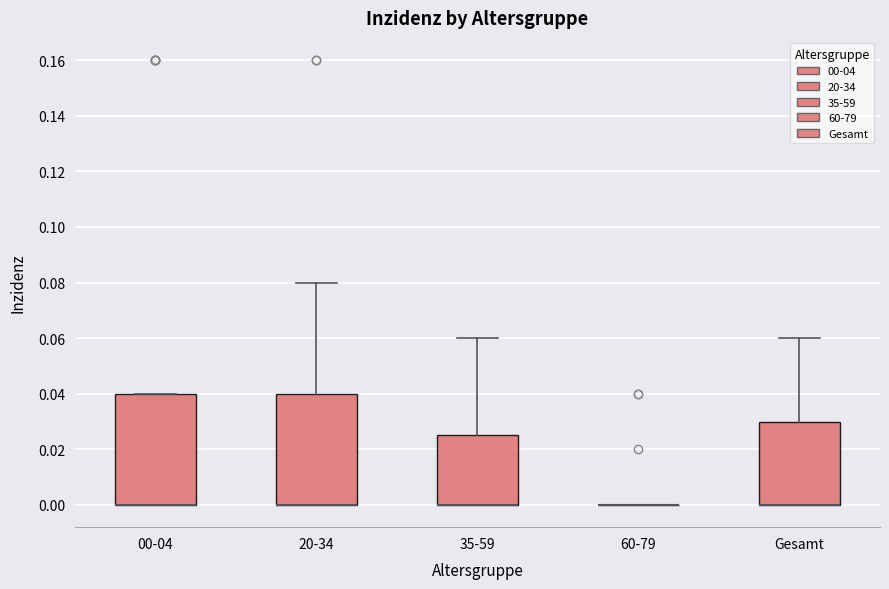

Reading left to right, transcribe this box plot: for each box, give where its median line is, the range the box spans, and where its two whiskers end, as read against the y-axis. The values are not printed on the chart, so give them approximately, as read against the axis.

00-04: median 0.000 (drawn on the box's lower edge), box 0.000 to 0.040, whiskers 0.000 to 0.040
20-34: median 0.000 (drawn on the box's lower edge), box 0.000 to 0.040, whiskers 0.000 to 0.080
35-59: median 0.000 (drawn on the box's lower edge), box 0.000 to 0.026, whiskers 0.000 to 0.060
60-79: box collapsed to a line at 0.000, whiskers 0.000 to 0.000
Gesamt: median 0.000 (drawn on the box's lower edge), box 0.000 to 0.030, whiskers 0.000 to 0.060